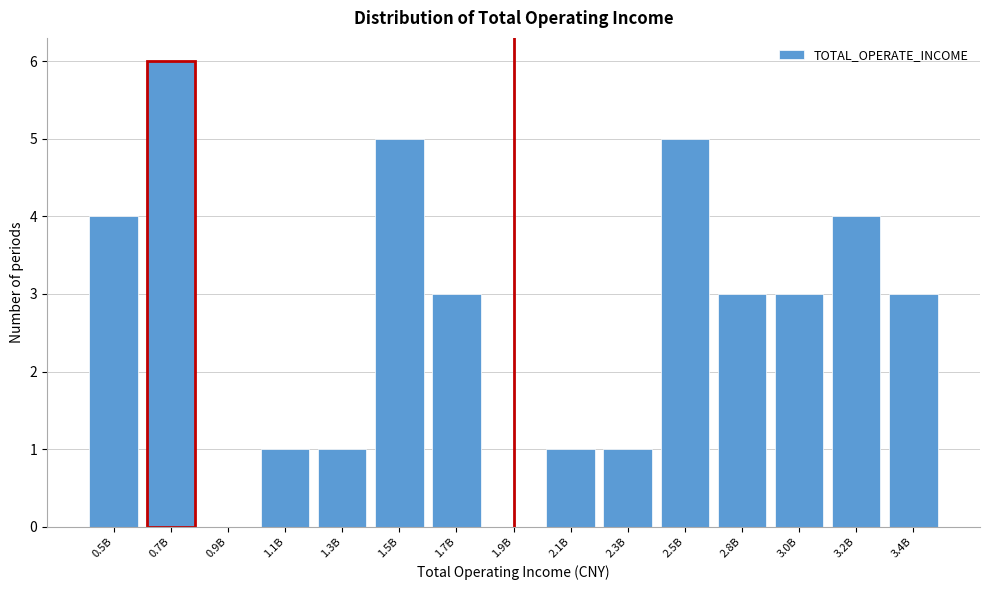

Reading right to left, extract all data points from this chart.

3.4B=3	3.2B=4	3.0B=3	2.8B=3	2.5B=5	2.3B=1	2.1B=1	1.9B=0	1.7B=3	1.5B=5	1.3B=1	1.1B=1	0.9B=0	0.7B=6	0.5B=4